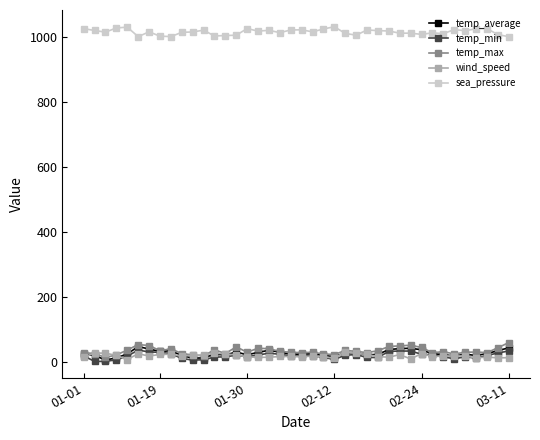

True or false: sea_pressure and temp_max intersect in this chart.

False